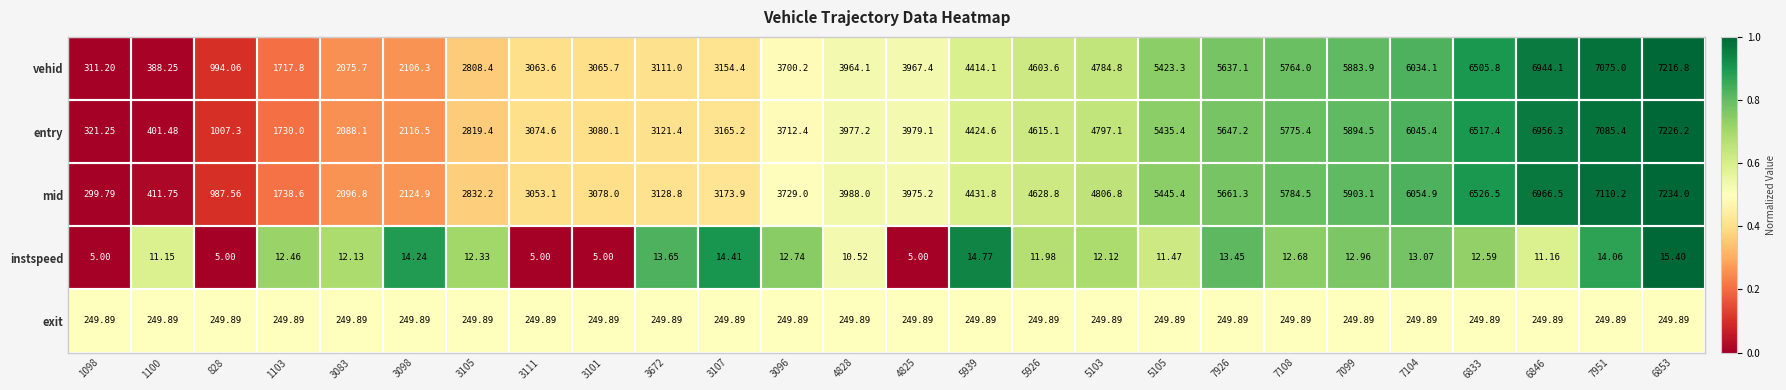

How many values in the mid series are below 3988?

13